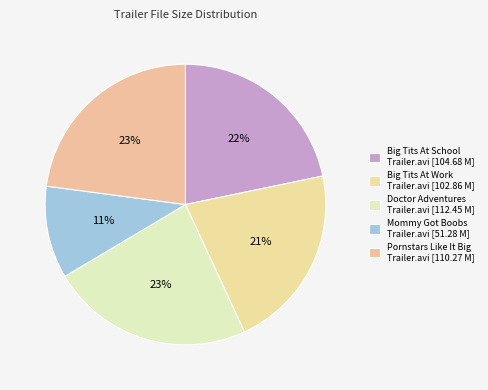

Is it true that Big Tits At Work Trailer.avi is 14% of the pie?

False